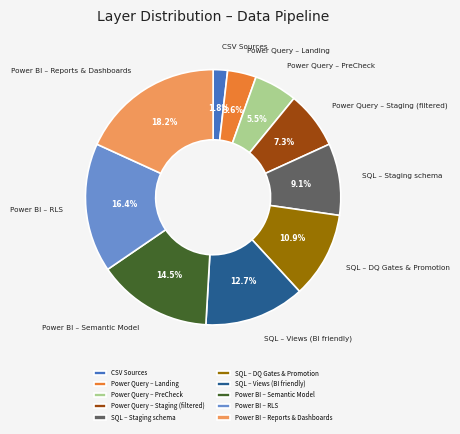

What percentage is the SQL – Staging schema slice, to the nearest percent?

9%